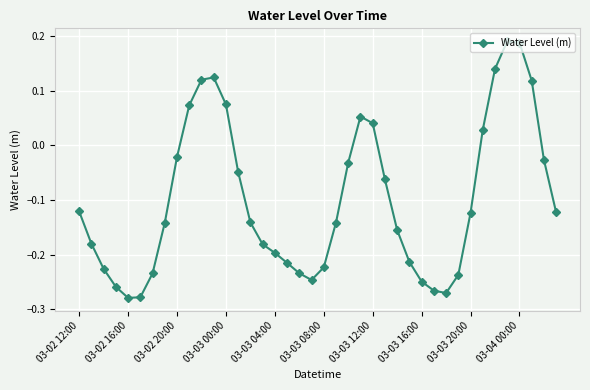

True or false: there are more than 2 points higher than both neighbors.

True